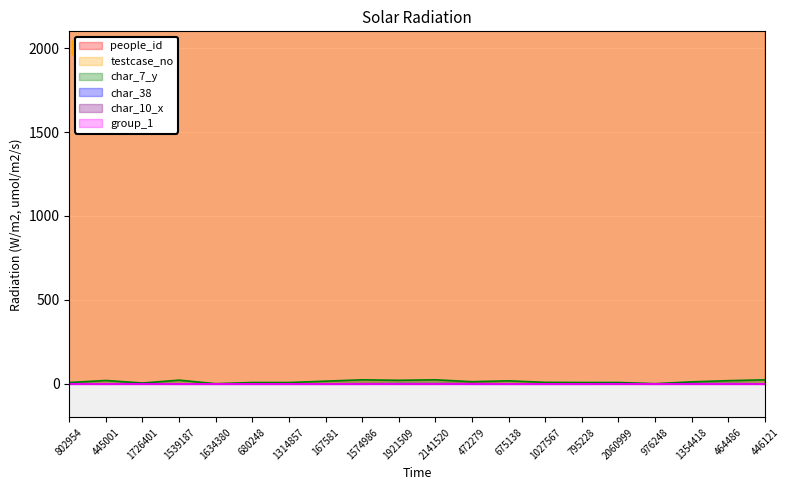

The people_id series shows 48723 at 1027567. True or false?

False